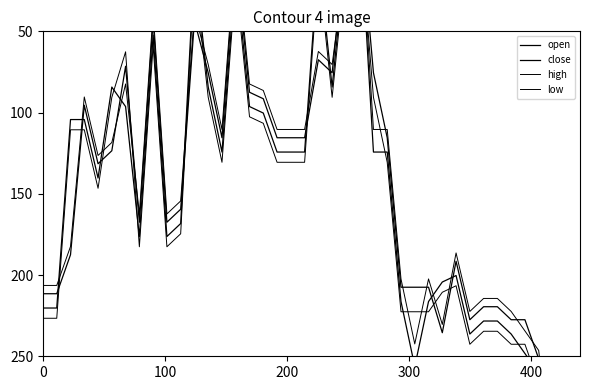

The close series shows 172.3 at 200. True or false?

False